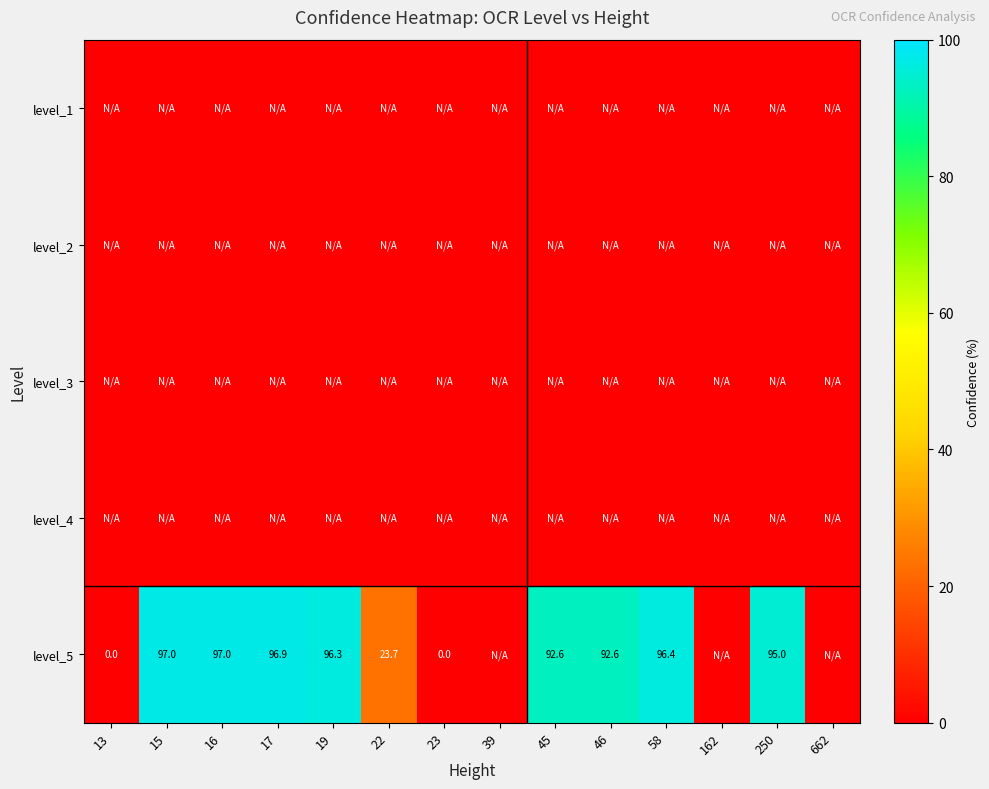

At 17, list the series in order from smallest to largest.

level_1, level_2, level_3, level_4, level_5